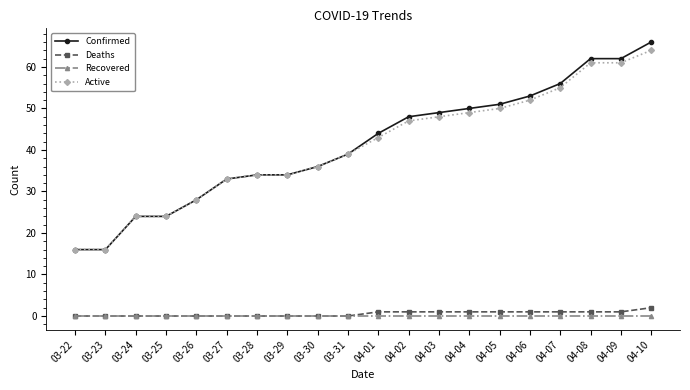

Which series has the largest range (max minus min)?

Confirmed